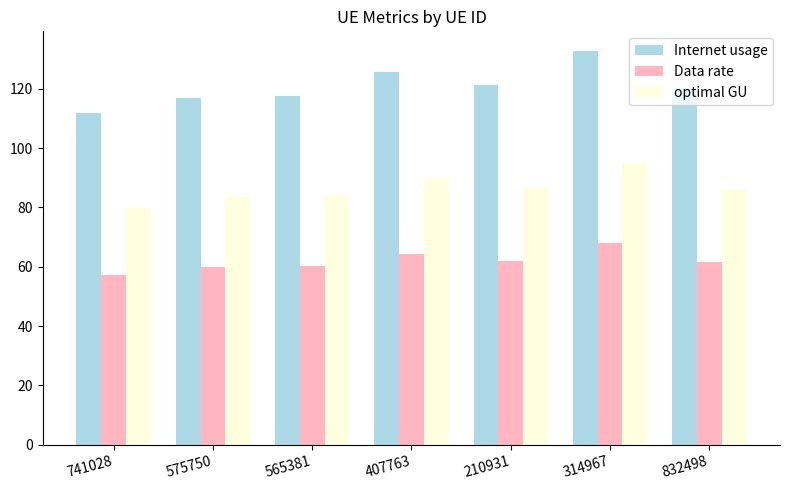

At 832498, list the series in order from largest to smallest.

Internet usage, optimal GU, Data rate